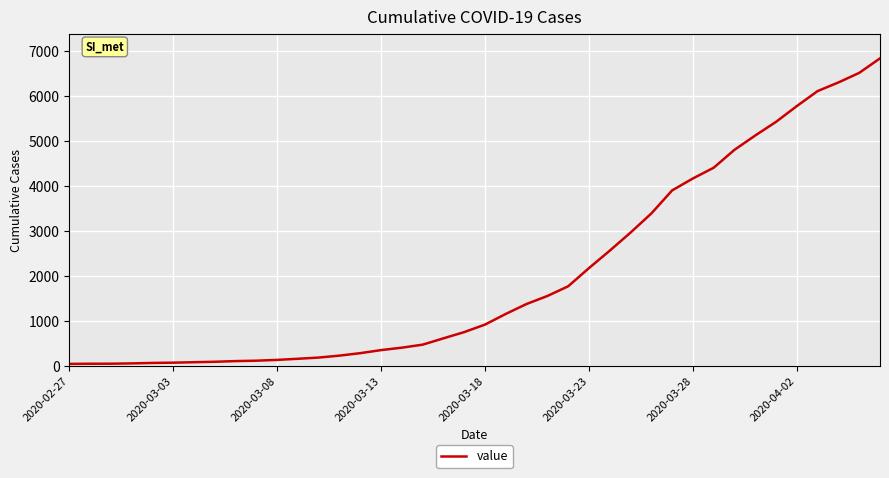

What is the maximum value shown in the chart?

6844